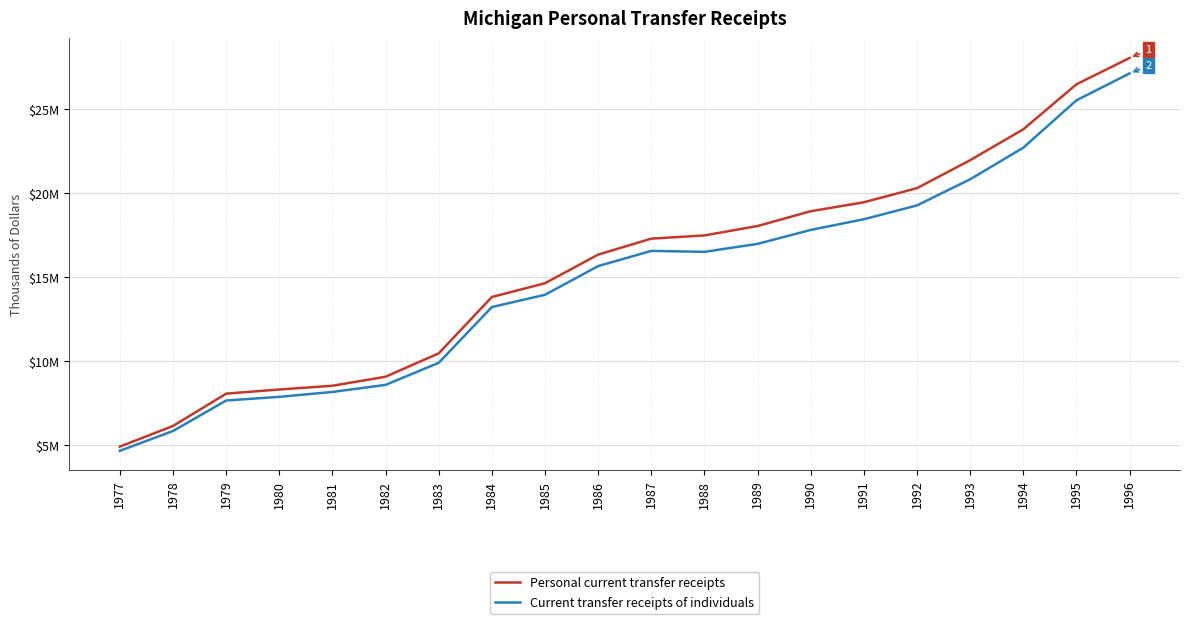

What are all the series names shown in the legend?

Personal current transfer receipts, Current transfer receipts of individuals